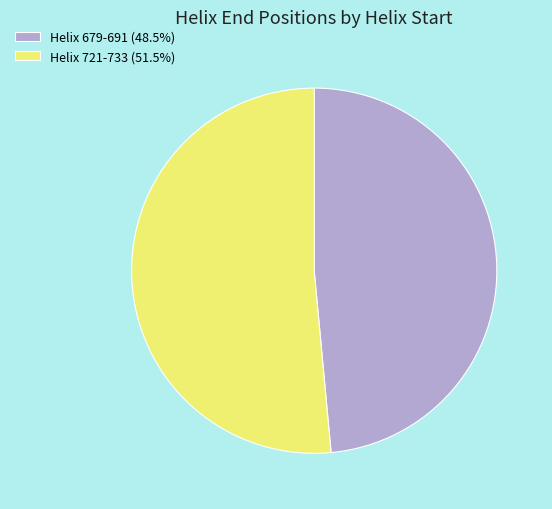

Is it true that Helix 721-733 is 63% of the pie?

False